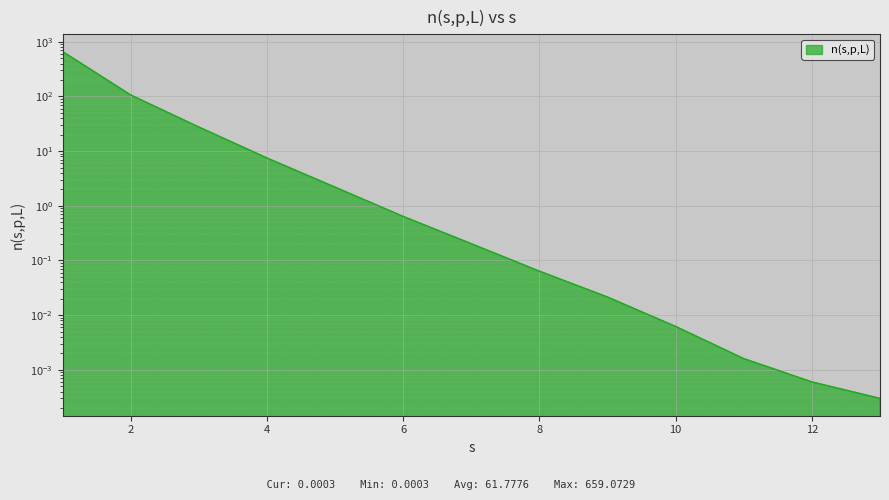

Reading left to right, list all the values displayed in this chart.

1=659.1	2=106.0	3=27.5	4=7.5	5=2.2	6=0.6	7=0.2	8=0.1	9=0.0	10=0.0	11=0.0	12=0.0	13=0.0